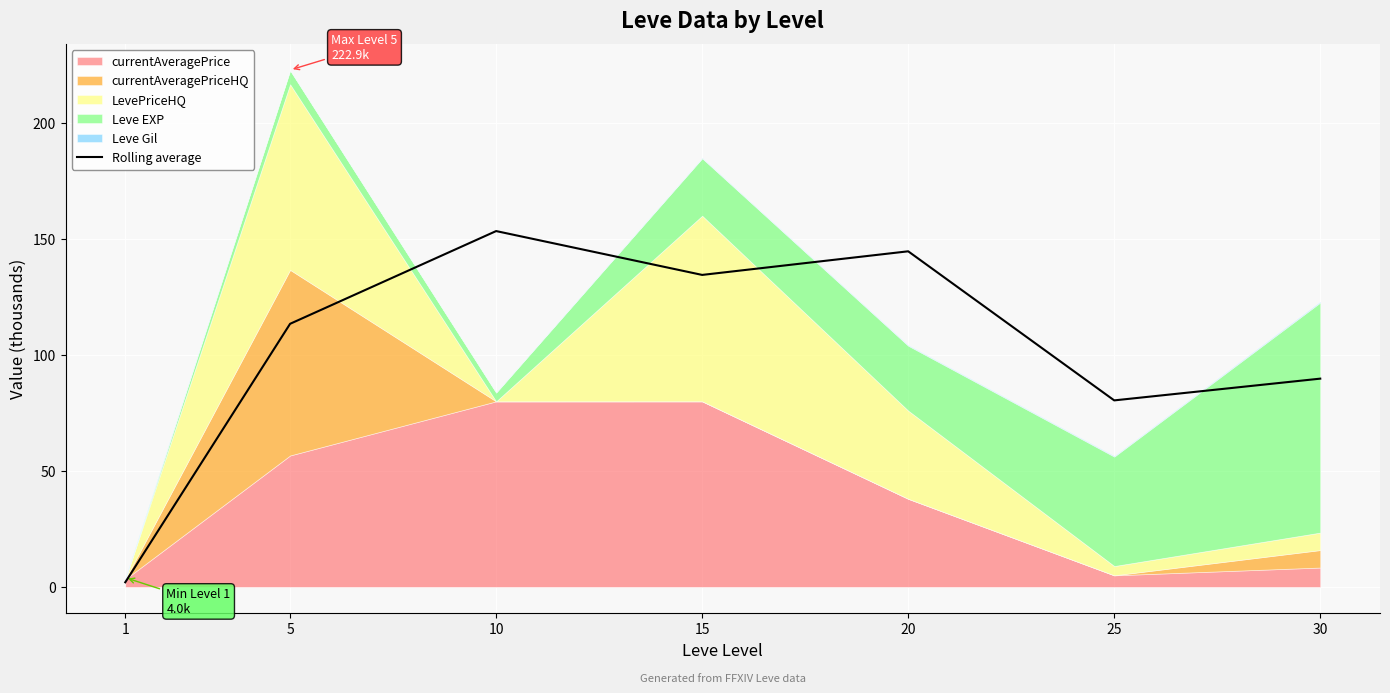

At which category does the chart reach its peak across all series?

10